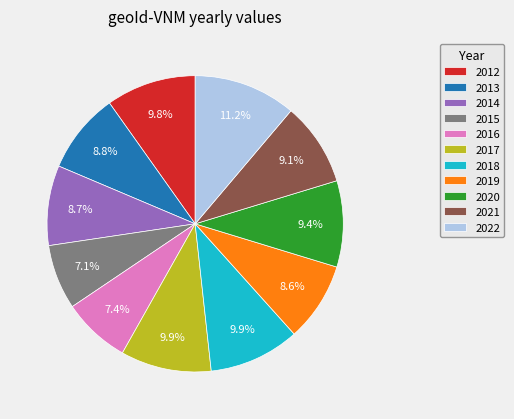

To the nearest percent, what percentage of the pie is 2016?

7%